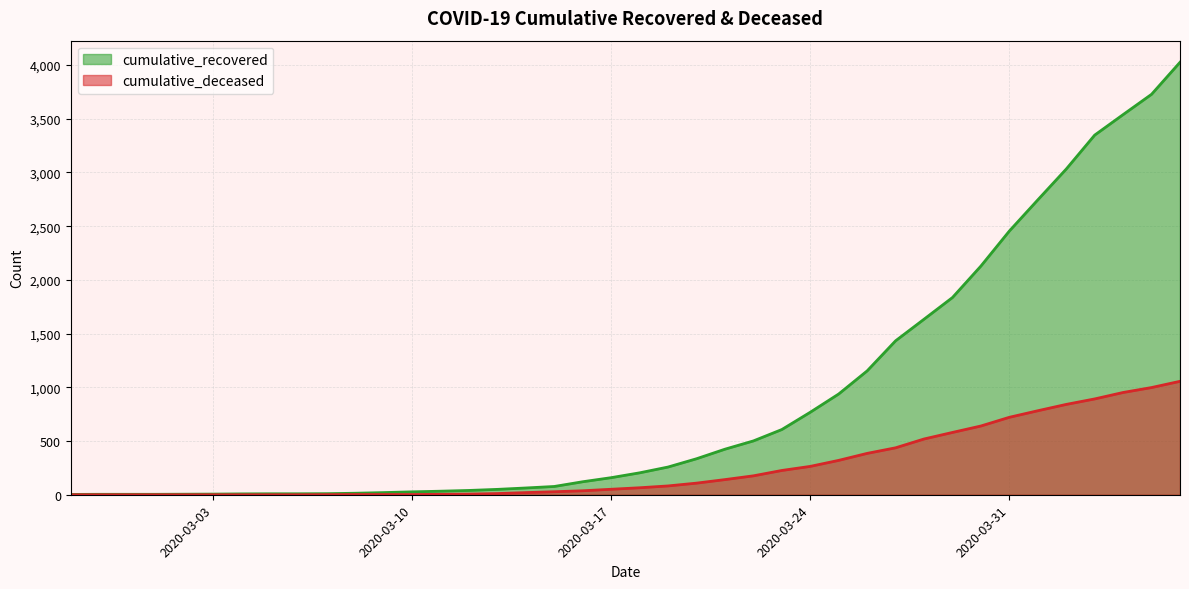

What is the label of the 27th point from the left?

2020-03-24